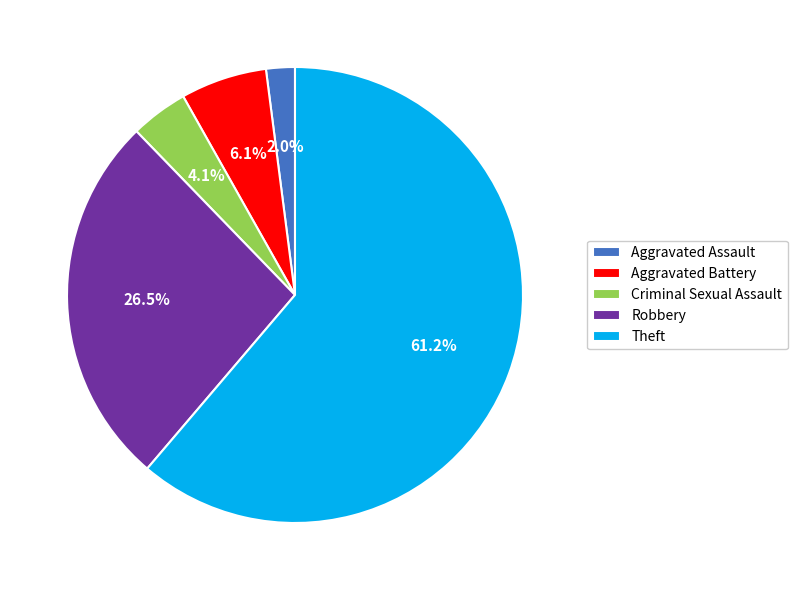

Which slice represents more than half of the pie?

Theft